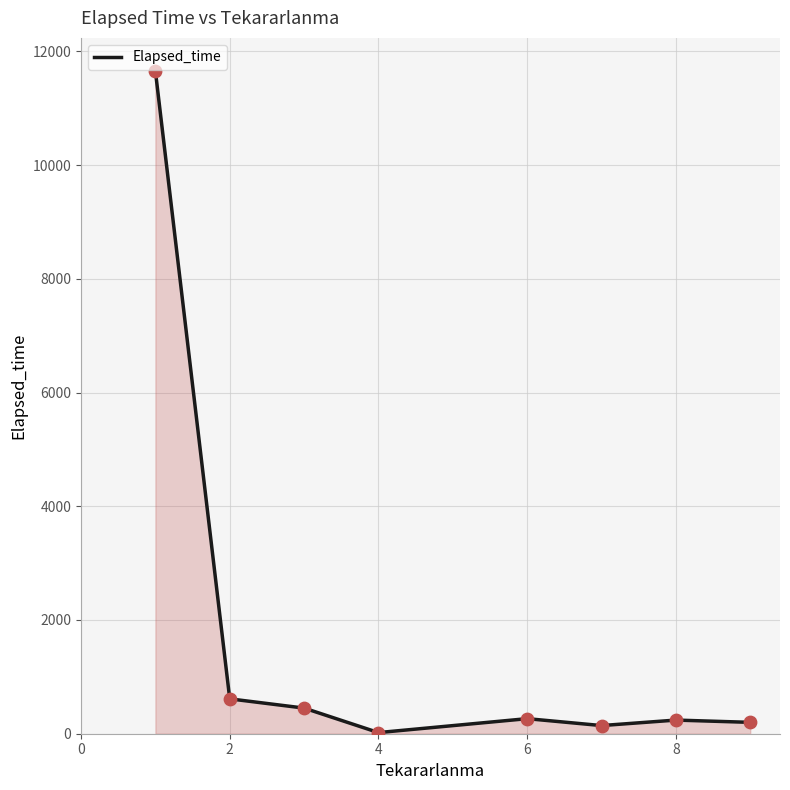

What is the average value?

1698.1